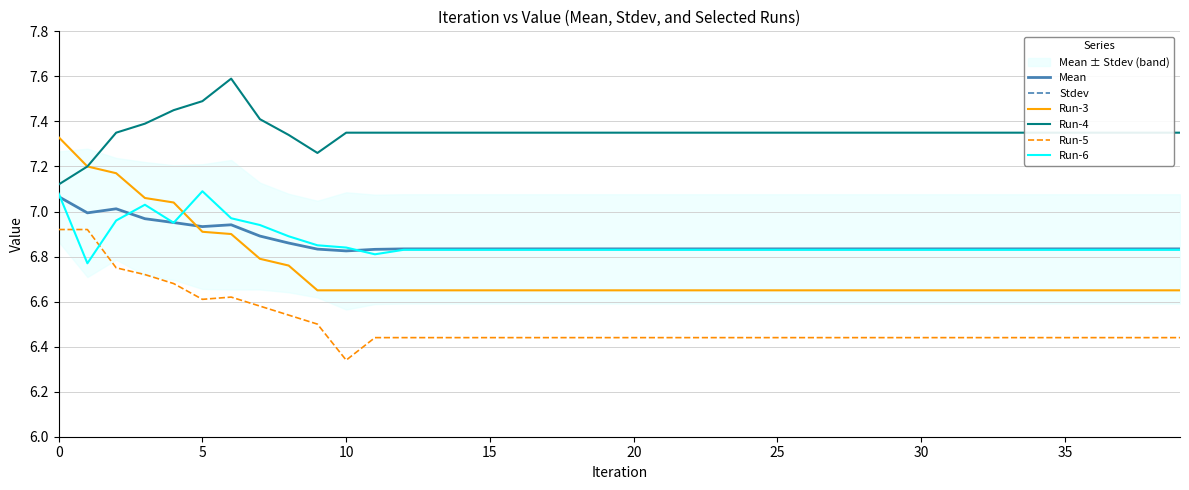

Which series has the largest total across all categories?

Run-4